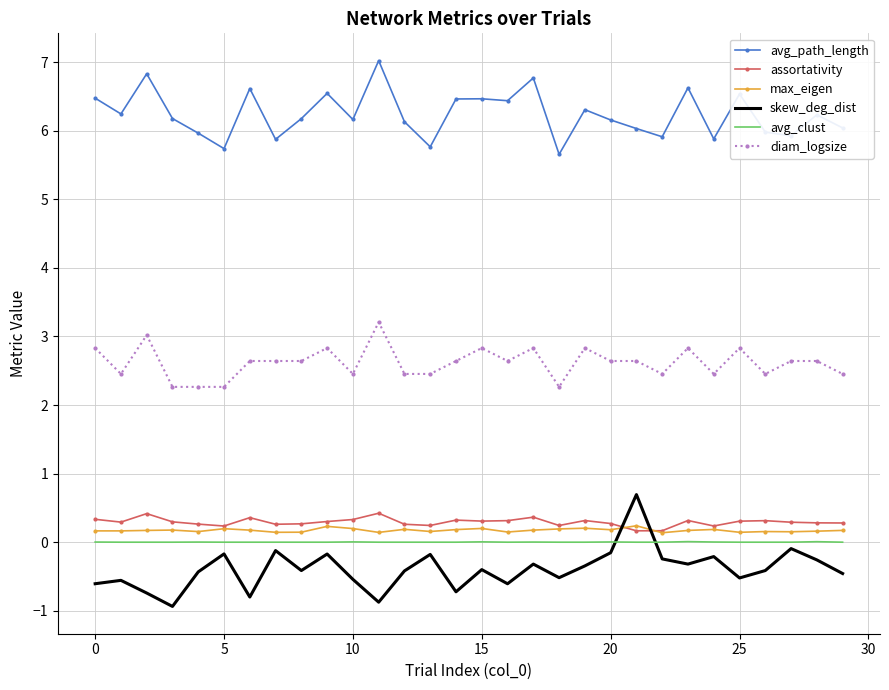

What is the difference between the maximum and second lowest values in the assortativity series?

0.3